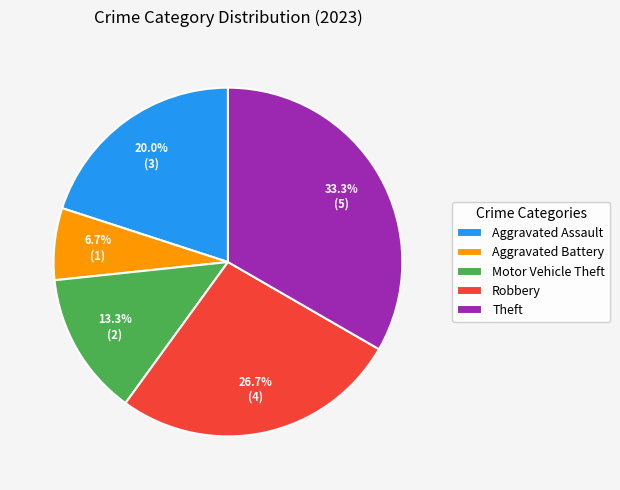

To the nearest percent, what is the combined percentage of Aggravated Battery and Theft?

40%